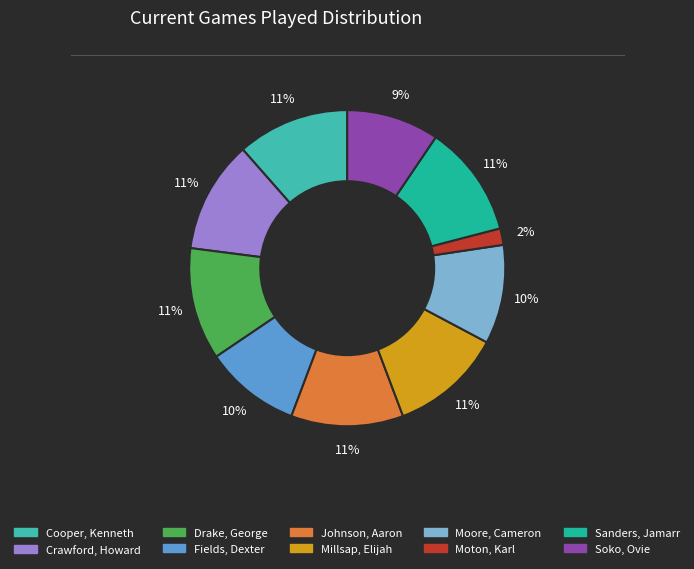

What is the smallest slice in the pie chart?

Moton, Karl